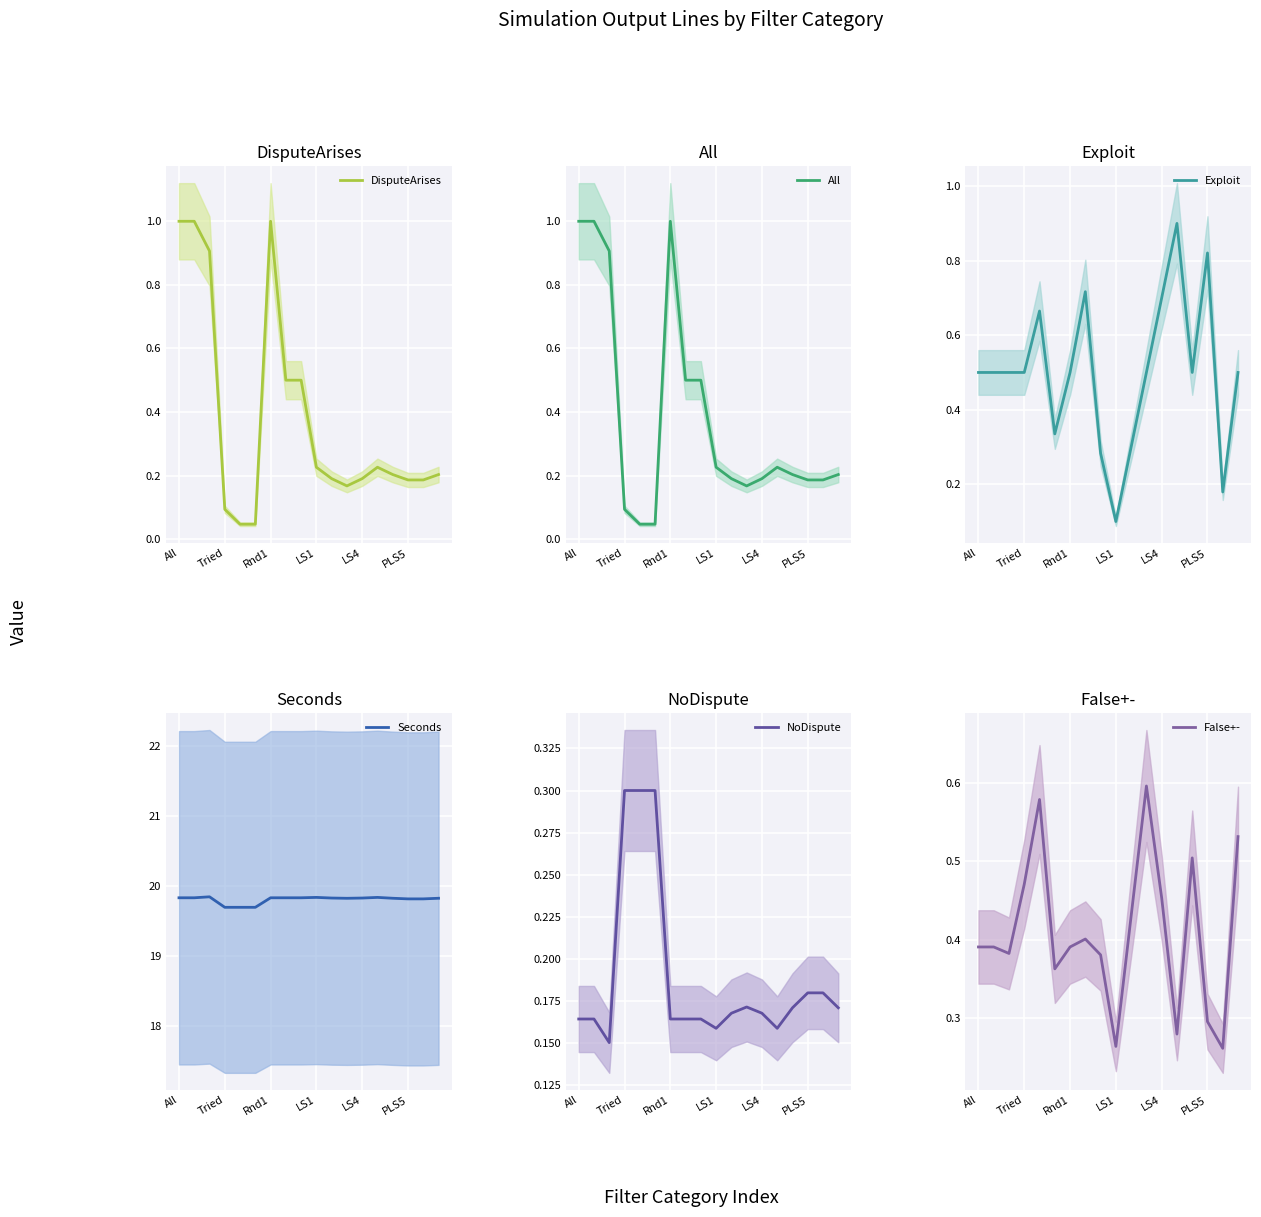

How many Seconds values are between 19 and 20?

18